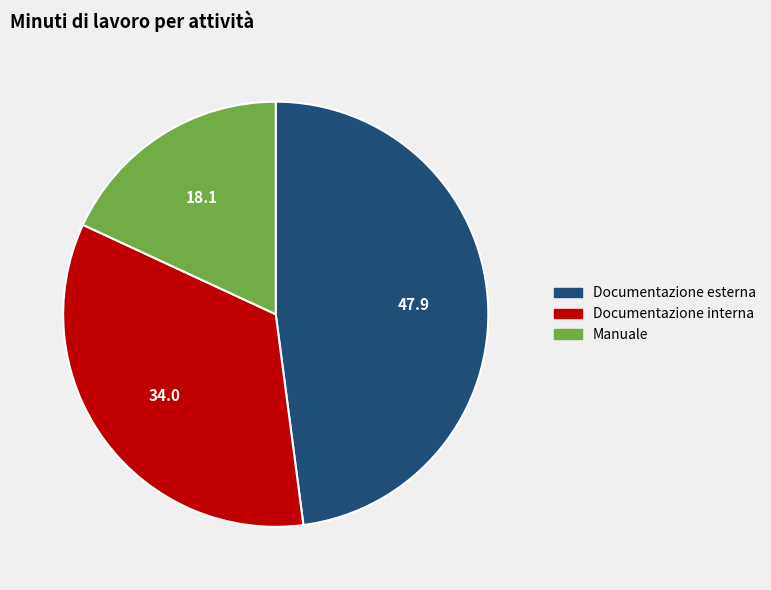

Does any single category account for the majority?

No